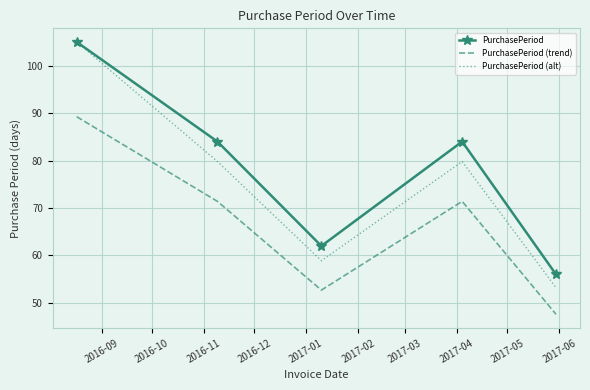

True or false: PurchasePeriod (trend) and PurchasePeriod cross at least once.

False